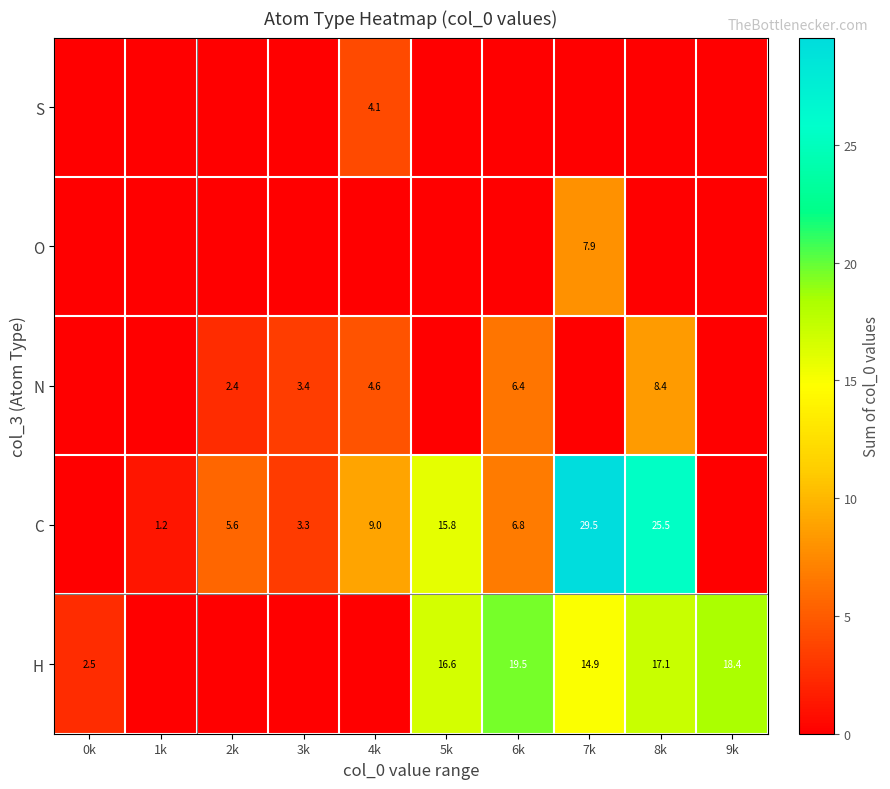

True or false: S has a value of 2.6 at 4k.

False